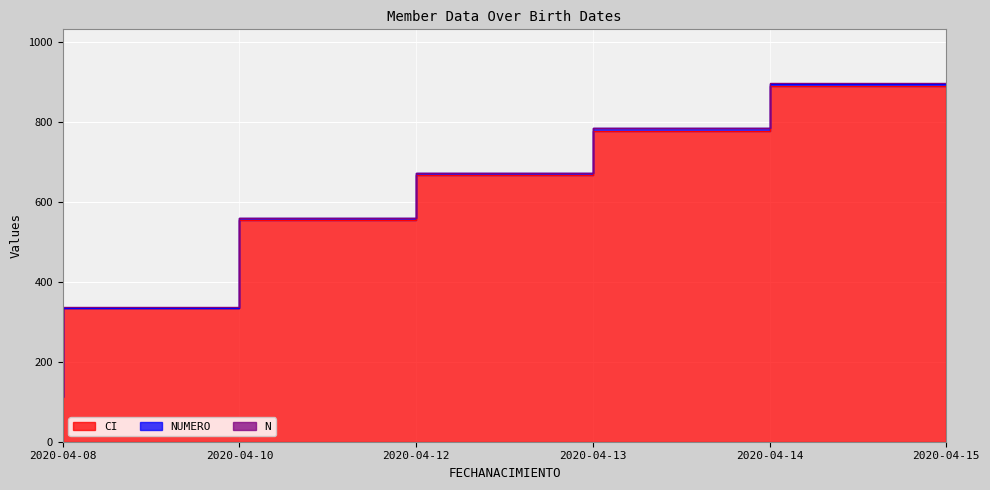

True or false: NUMERO has more than 0 points higher than both neighbors.

False